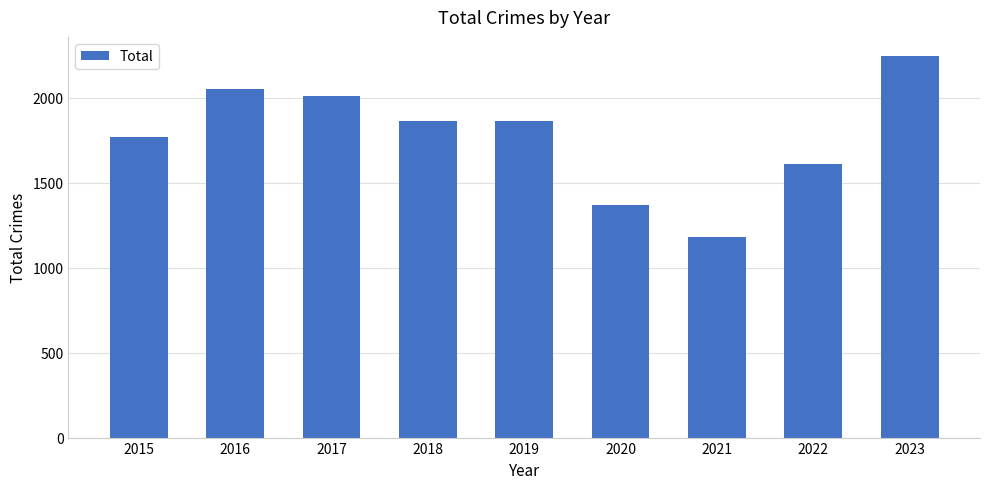

At which label is the value closest to 1715?

2015